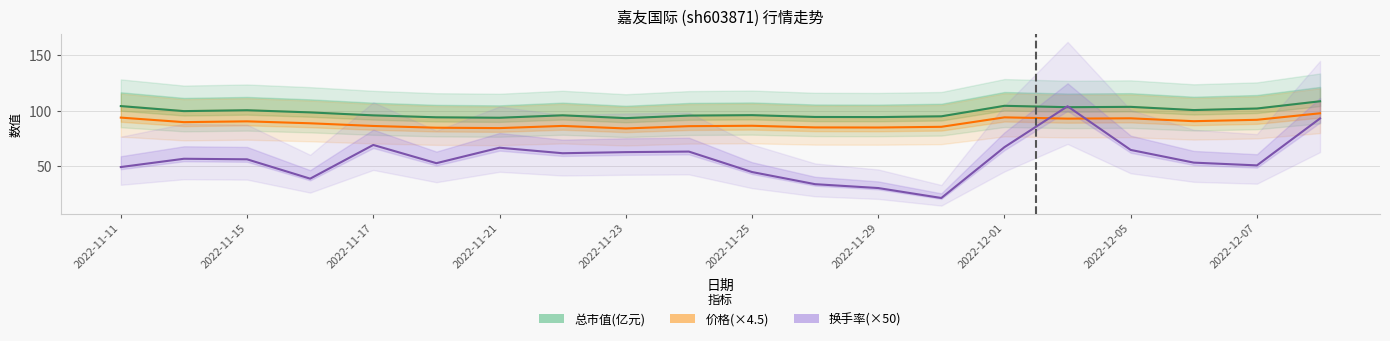

List the series in order of their overall mean, lowest first.

换手率(×50), 价格(×4.5), 总市值(亿元)